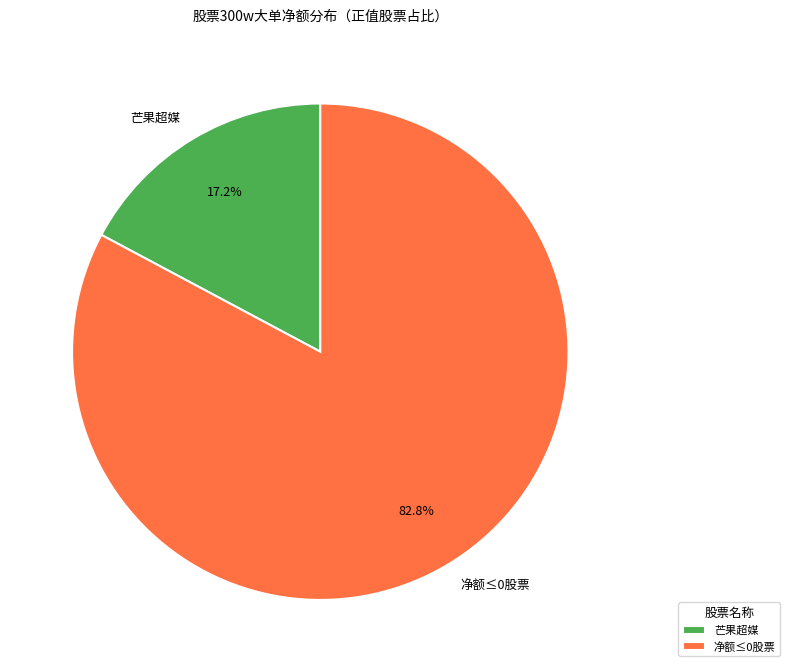

Which has a higher value, 净额≤0股票 or 芒果超媒?

净额≤0股票